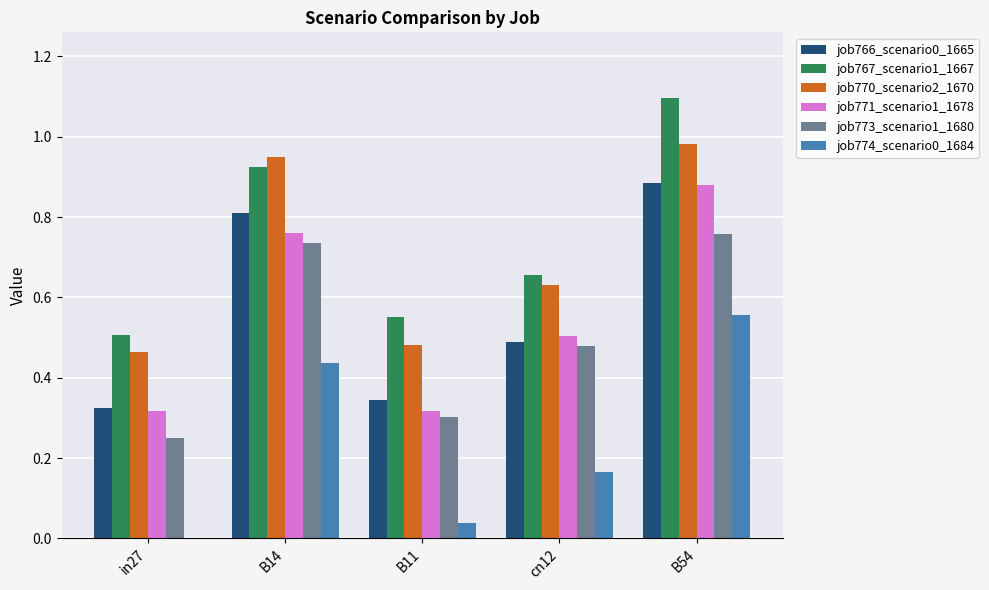

What is the sum of all job773_scenario1_1680 values?

2.5